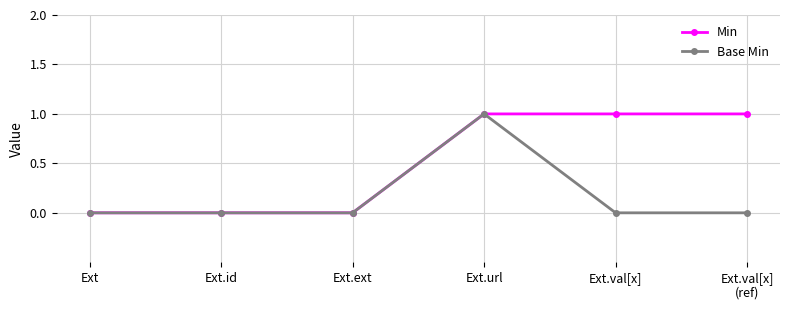

Is the value of Min at Ext.val[x]
(ref) greater than the value of Base Min at Ext.id?

Yes